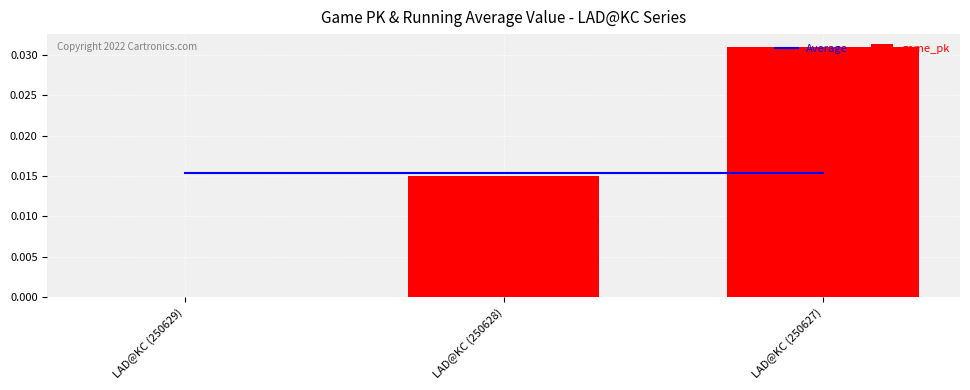

The game_pk series shows 0.0 at LAD@KC (250629). True or false?

True